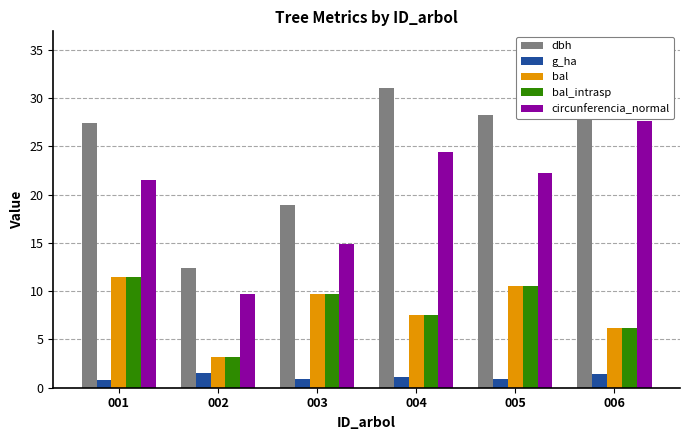

What are all the series names shown in the legend?

dbh, g_ha, bal, bal_intrasp, circunferencia_normal